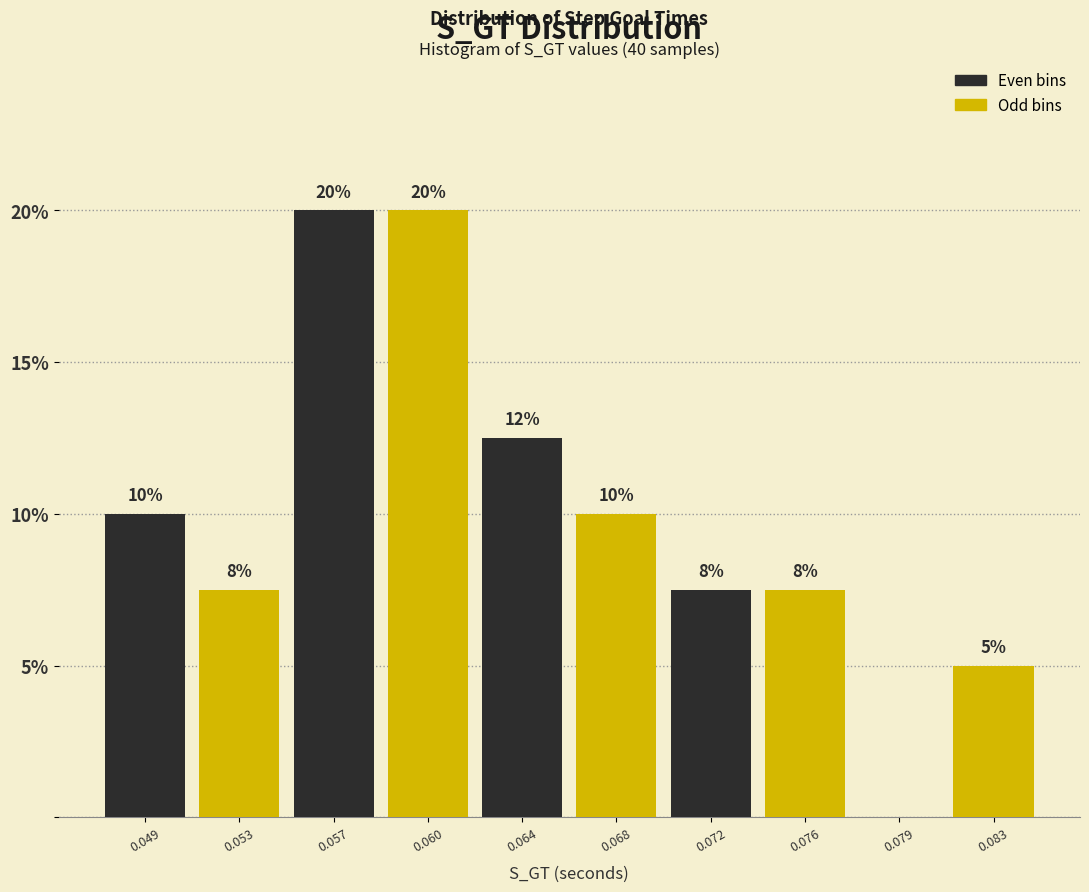

What is the maximum value shown in the chart?

20.0